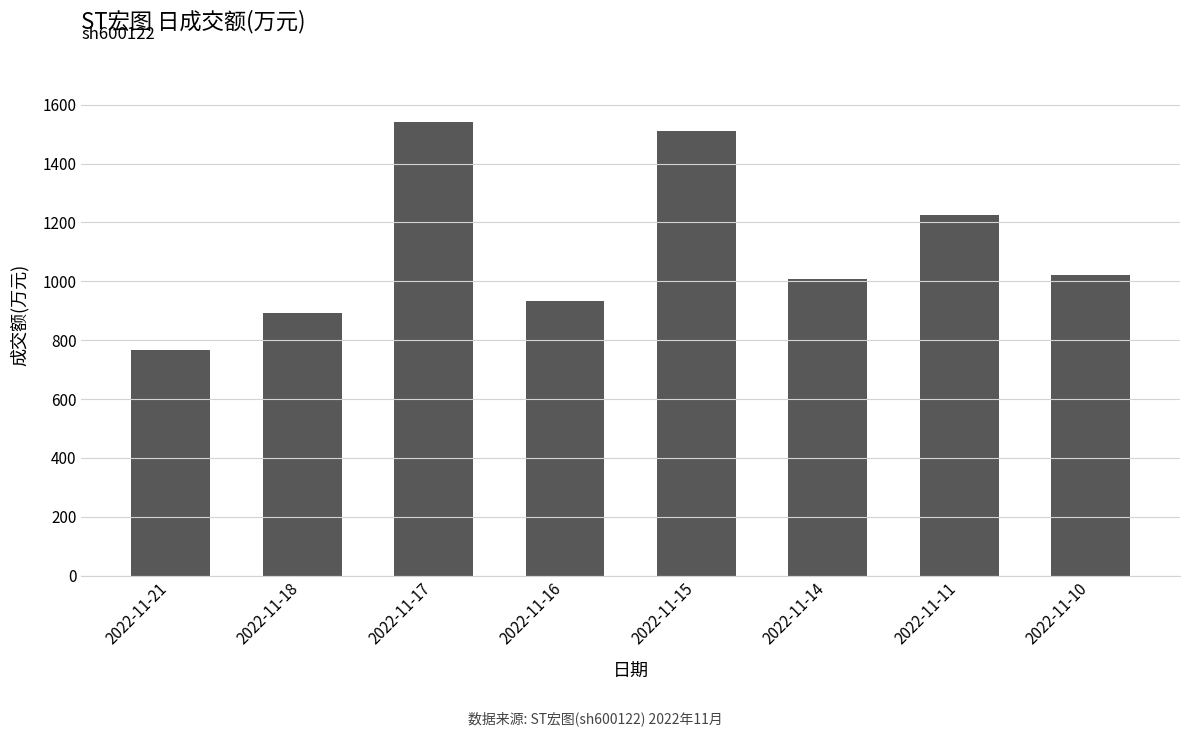

What is the change in value from 2022-11-17 to 2022-11-15?

-33